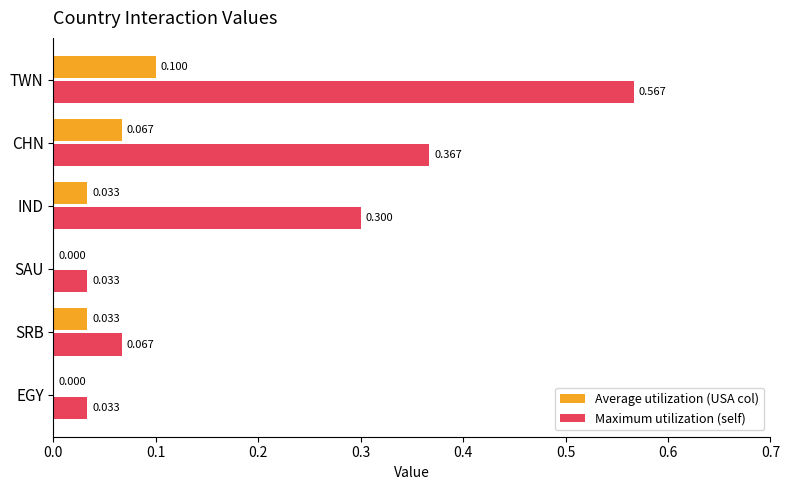

At which category is the sum across all series the highest?

TWN